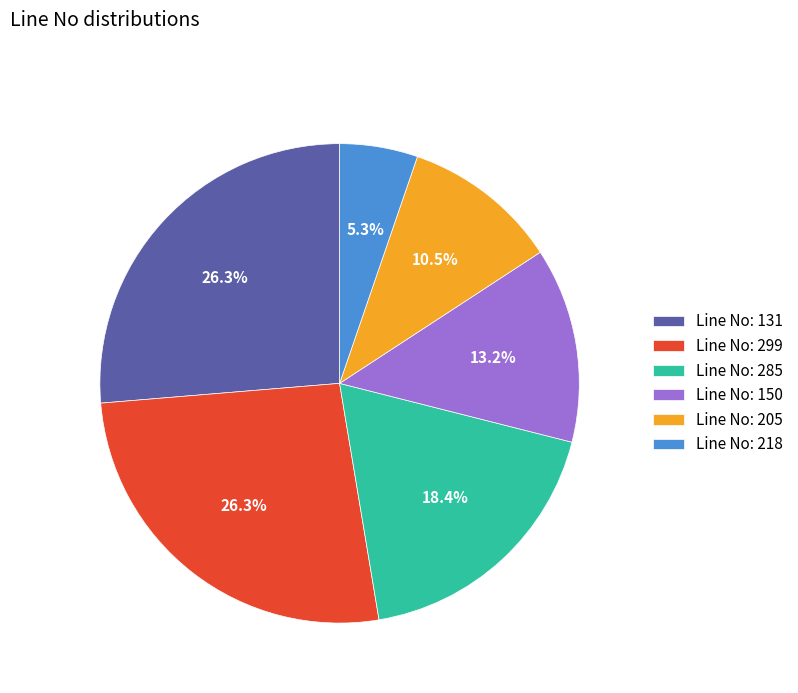

Which category has the smallest portion of the pie?

Line No: 218